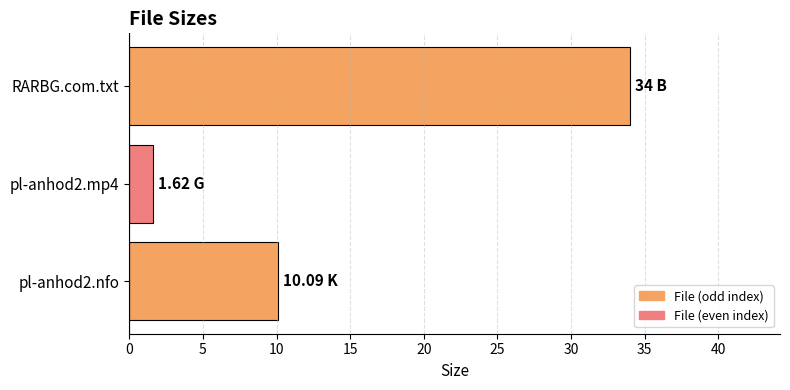

Rank the categories by value from lowest to highest.

pl-anhod2.mp4, pl-anhod2.nfo, RARBG.com.txt